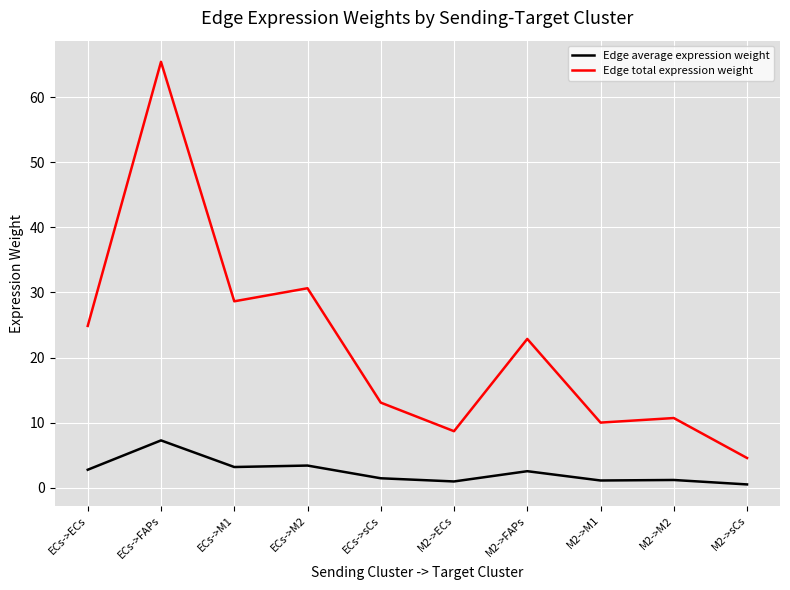

What is the difference between the maximum and minimum values in the Edge average expression weight series?

6.8